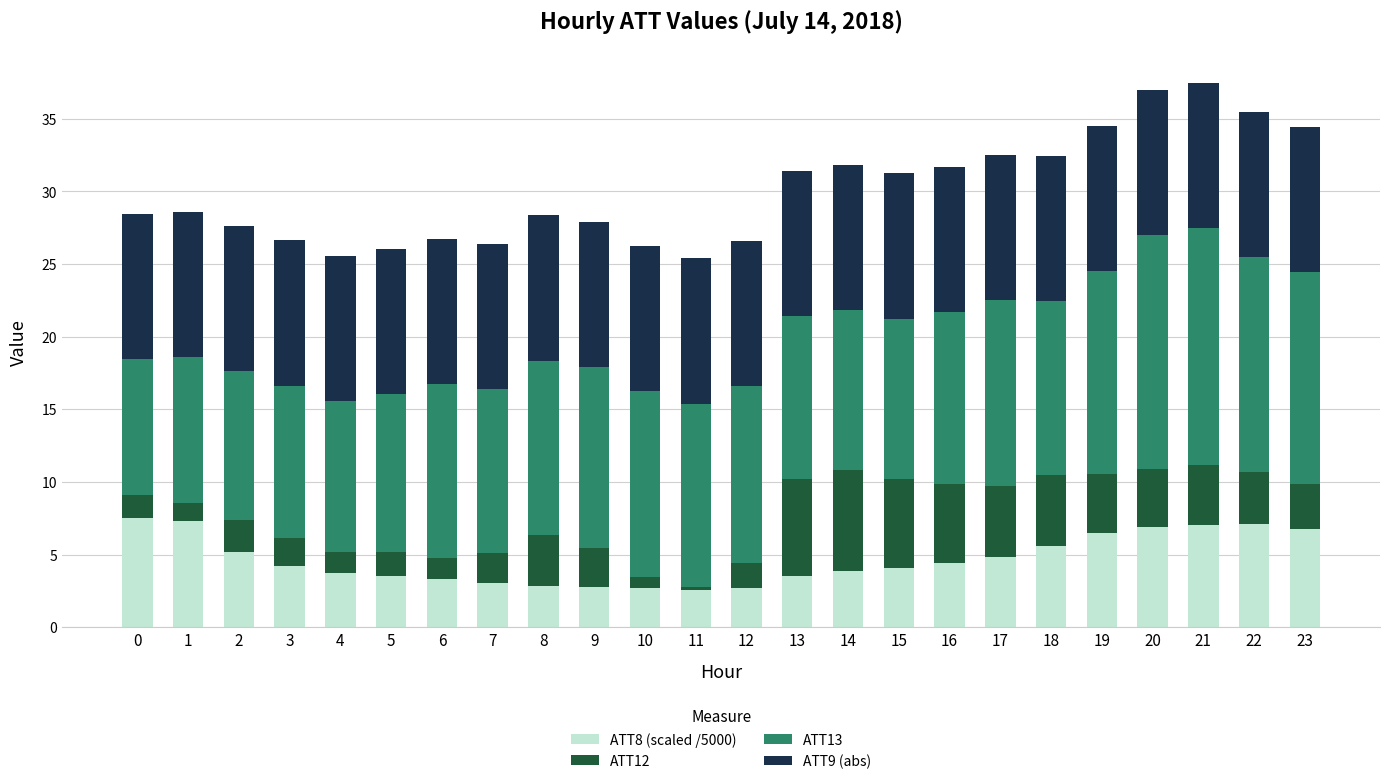

What is the total value across all series at 6?

26.7